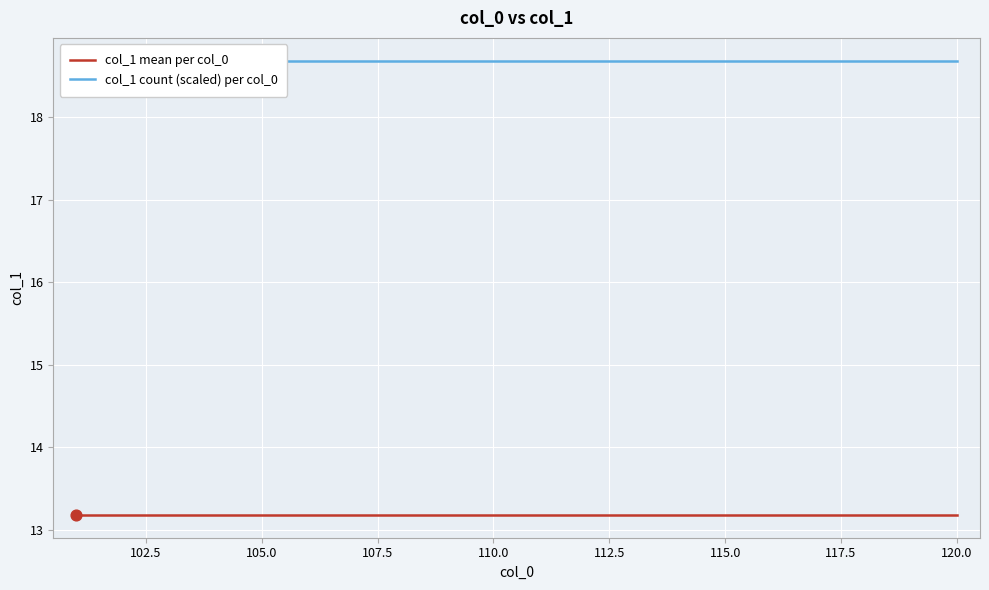

Is the value of col_1 mean per col_0 at 115.0 greater than the value of col_1 count (scaled) per col_0 at 107.5?

No